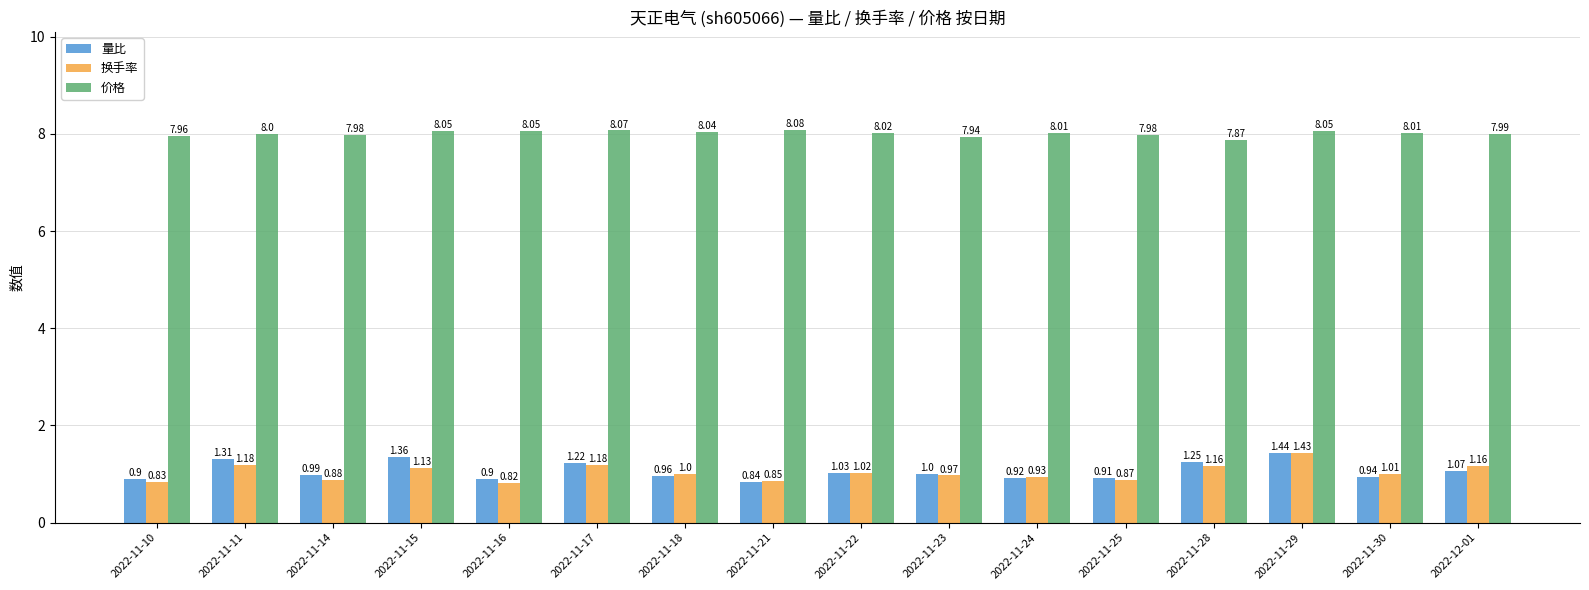

Rank the series by their maximum value, from highest to lowest.

价格, 量比, 换手率